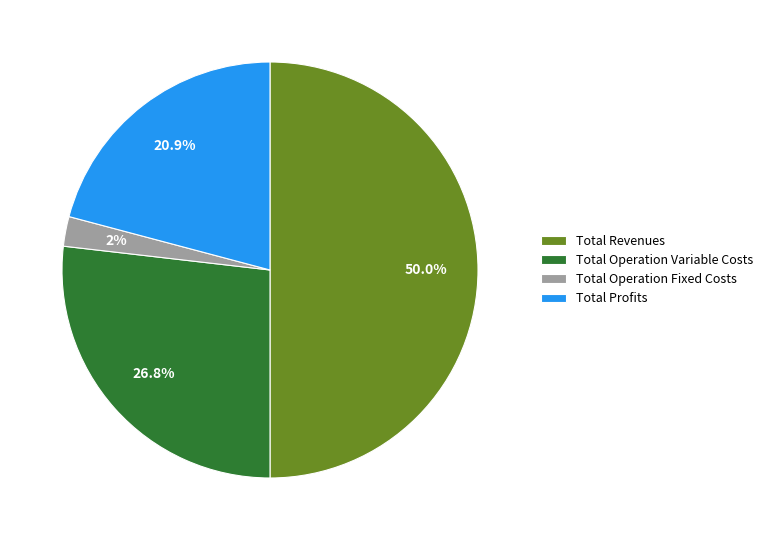

To the nearest percent, what portion does Total Profits represent?

21%